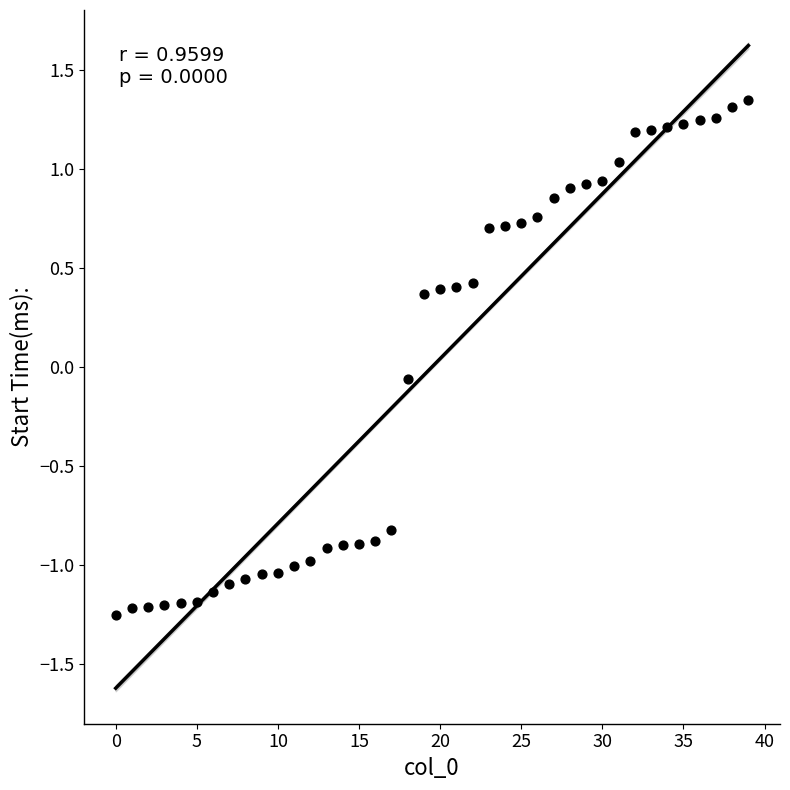

What is the range of Y values (max minus min)?

2.6